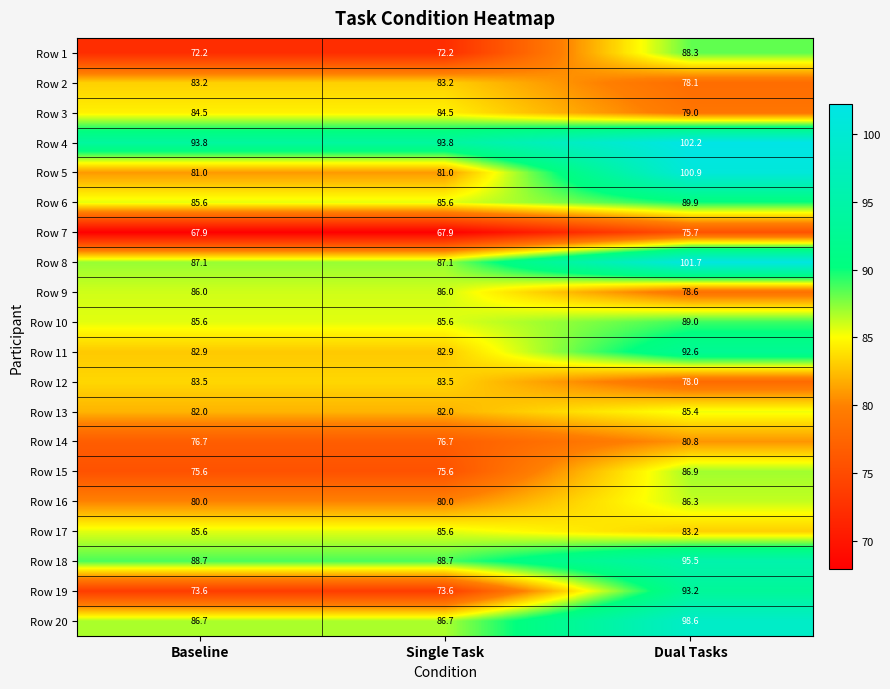

What is the spread (max minus min) of values at Baseline?

25.9